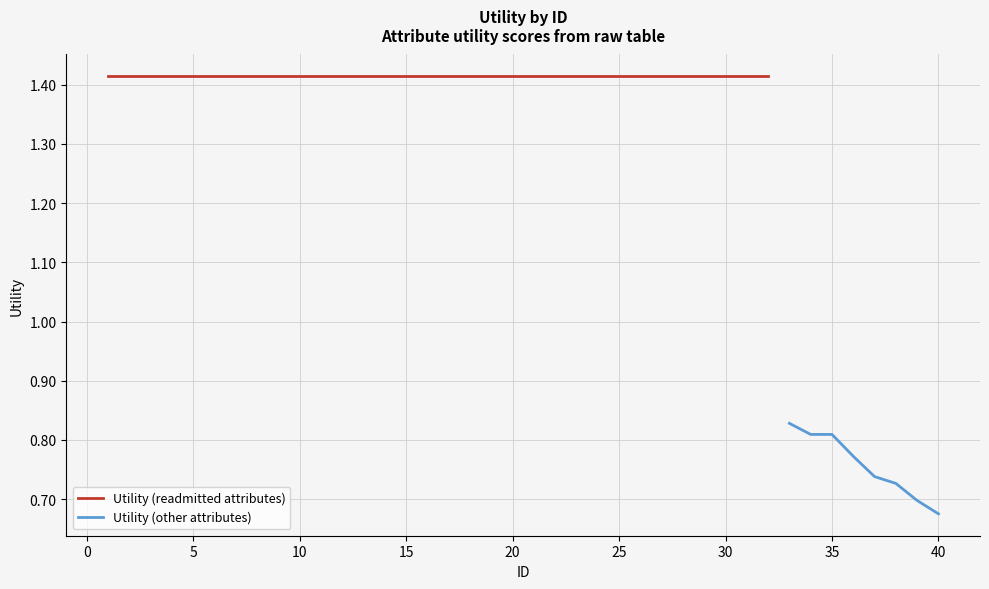

True or false: there are more than 1 points higher than both neighbors.

False